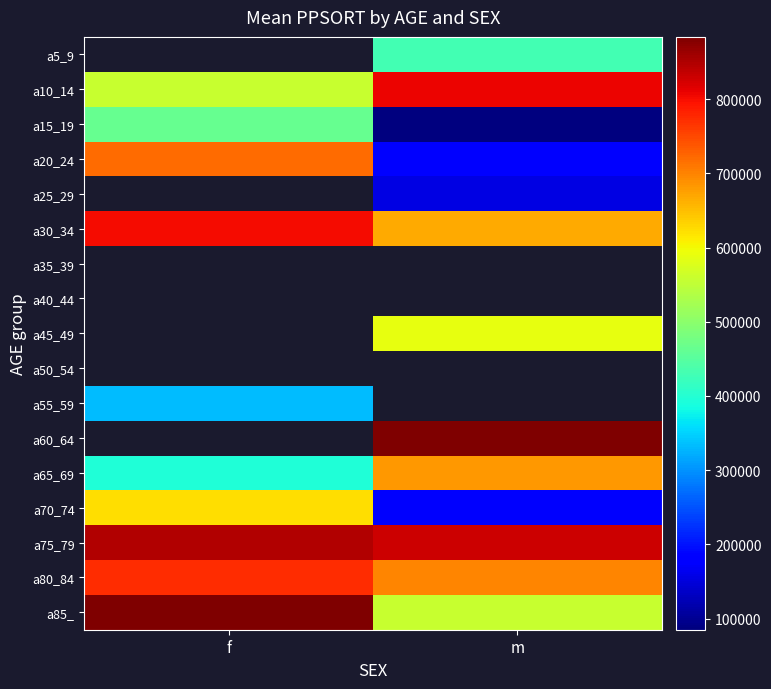

Between m and f, which is larger?

f